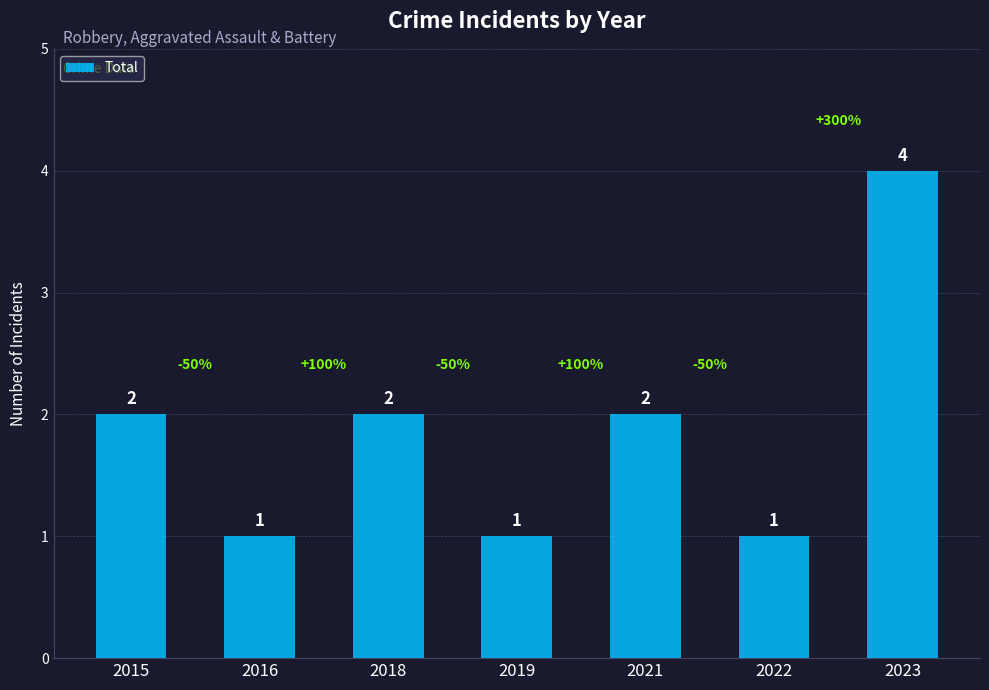

What is the maximum value shown in the chart?

4